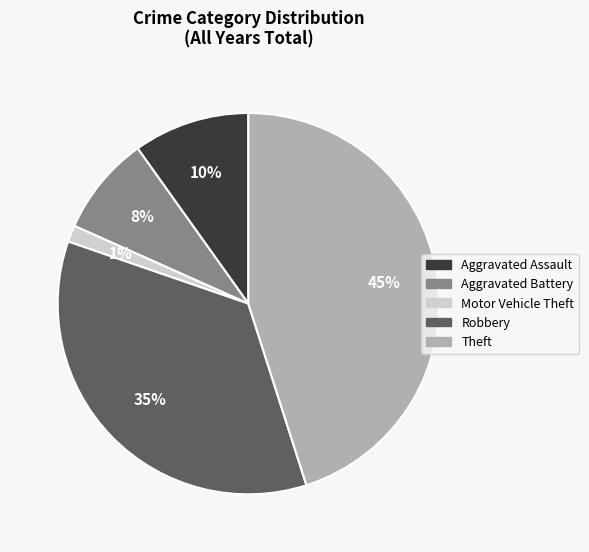

How many slices are in this pie chart?

5